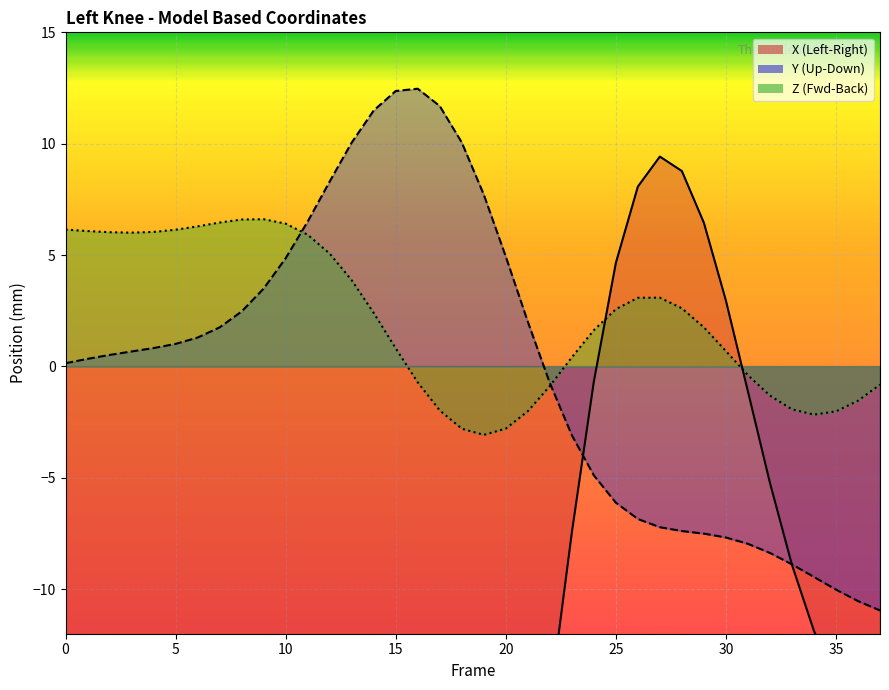

Reading left to right, list all the values displayed in this chart.

X: 0=-12.7	1=-12.8	2=-12.8	3=-12.8	4=-12.8	5=-12.8	6=-12.9	7=-13.4	8=-14.5	9=-16.3	10=-19.0	11=-22.5	12=-26.7	13=-31.1	14=-35.3	15=-38.7	16=-40.8	17=-41.0	18=-39.3	19=-35.4	20=-29.8	21=-22.7	22=-15.1	23=-7.5	24=-0.7	25=4.6	26=8.1	27=9.4	28=8.8	29=6.4	30=3.0	31=-1.1	32=-5.2	33=-8.9	34=-11.9	35=-14.0	36=-15.4	37=-16.1
Y: 0=0.1	1=0.3	2=0.5	3=0.7	4=0.8	5=1.0	6=1.3	7=1.8	8=2.5	9=3.5	10=4.9	11=6.5	12=8.3	13=10.1	14=11.5	15=12.4	16=12.5	17=11.7	18=10.1	19=7.7	20=4.9	21=2.0	22=-0.7	23=-3.1	24=-4.9	25=-6.1	26=-6.8	27=-7.2	28=-7.4	29=-7.5	30=-7.7	31=-8.0	32=-8.4	33=-8.9	34=-9.5	35=-10.0	36=-10.5	37=-11.0
Z: 0=6.1	1=6.1	2=6.0	3=6.0	4=6.0	5=6.1	6=6.3	7=6.5	8=6.6	9=6.6	10=6.4	11=5.9	12=5.1	13=3.9	14=2.4	15=0.8	16=-0.7	17=-2.0	18=-2.8	19=-3.1	20=-2.8	21=-2.0	22=-0.9	23=0.4	24=1.6	25=2.6	26=3.1	27=3.1	28=2.6	29=1.8	30=0.7	31=-0.4	32=-1.3	33=-1.9	34=-2.2	35=-2.0	36=-1.5	37=-0.8